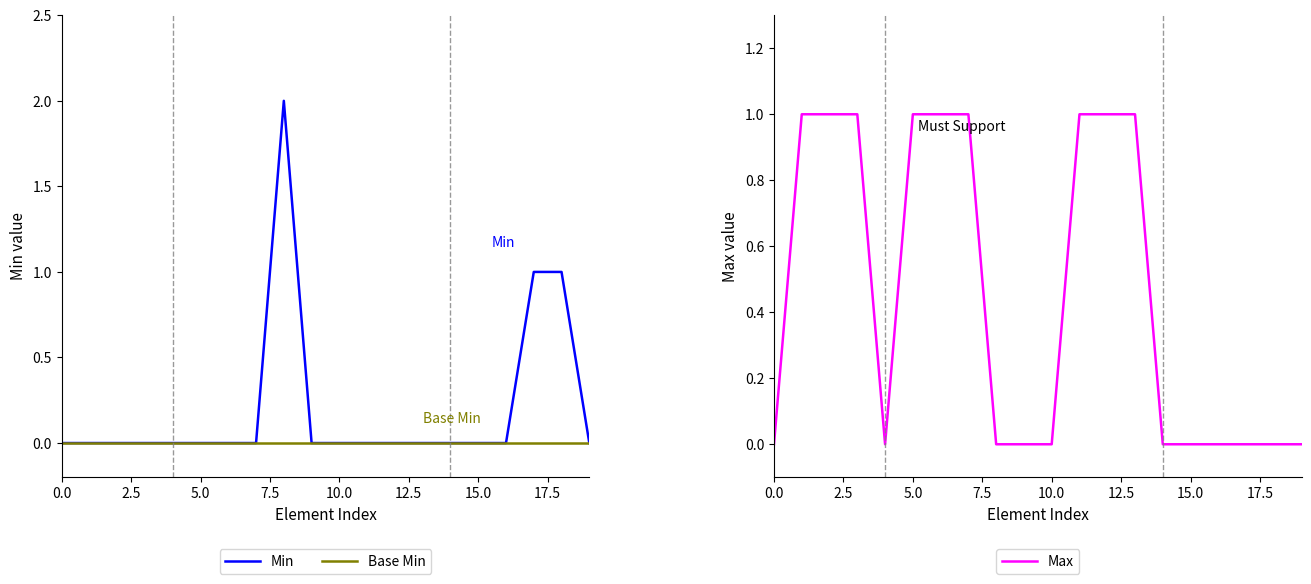

Reading left to right, extract all data points from this chart.

Min: 0	0	0	0	0	0	0	0	2	0	0	0	0	0	0	0	0	1	1	0
Base Min: 0	0	0	0	0	0	0	0	0	0	0	0	0	0	0	0	0	0	0	0
Max: 0	1	1	1	0	1	1	1	0	0	0	1	1	1	0	0	0	0	0	0